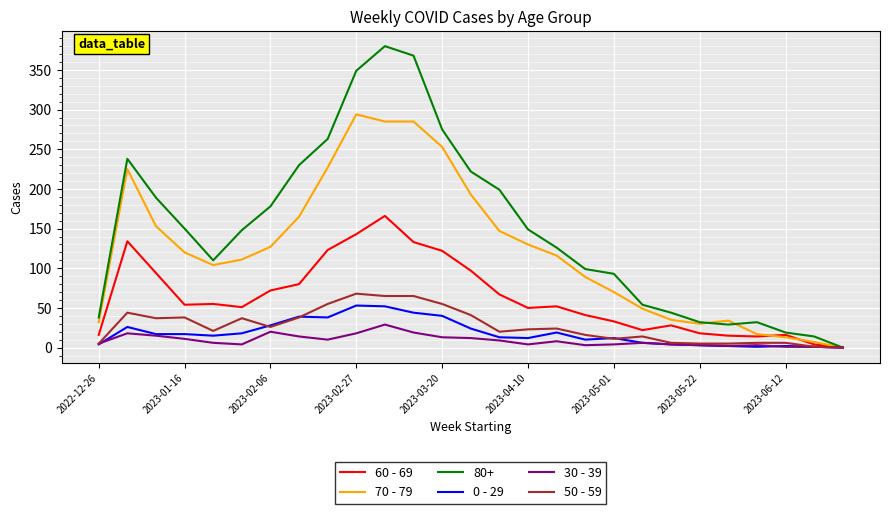

Does the chart display data point markers on the line(s)?

No